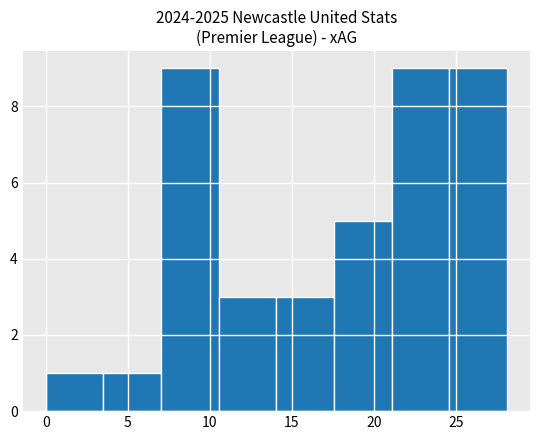

What is the height of the bar covering 0.0 to 3.5 on the x-axis? Neither the bar edges nor the heights are printed on the chart, so give them approximately, as read against the axes.

1